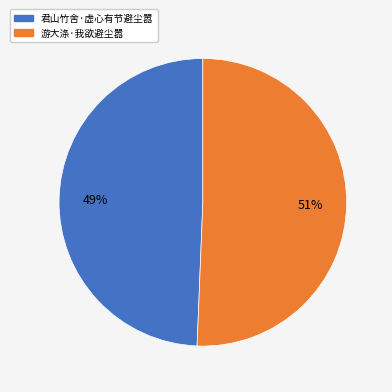

Which category has the biggest portion of the pie?

游大涤·我欲避尘嚣